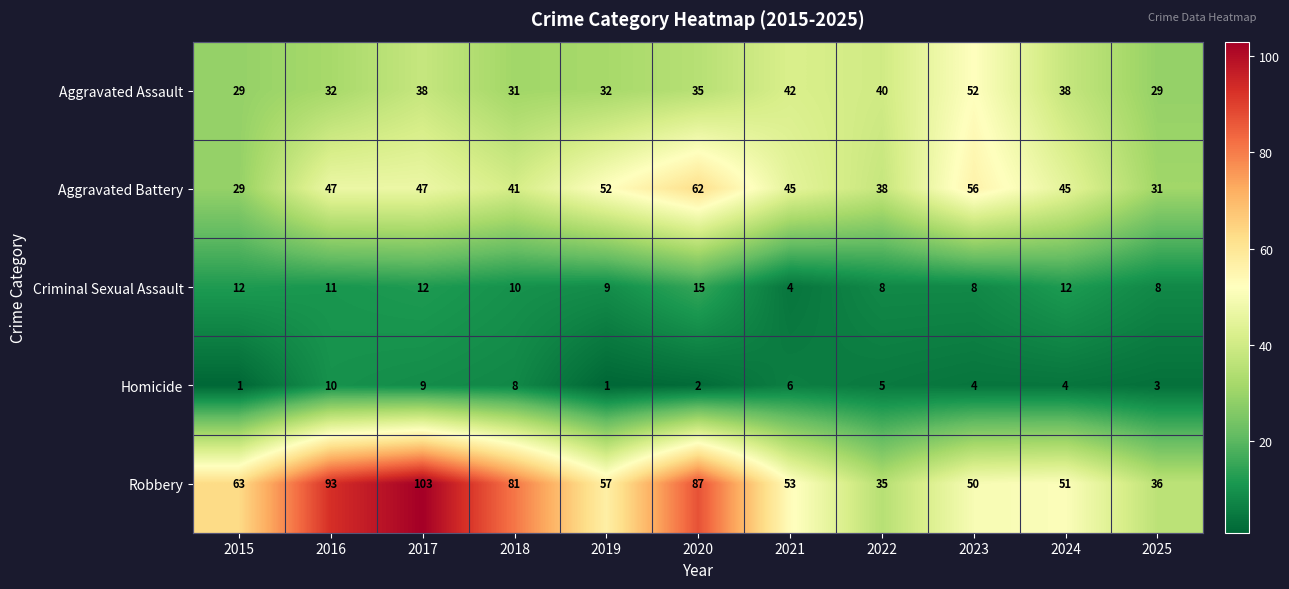

Which series has the widest spread of values?

Robbery